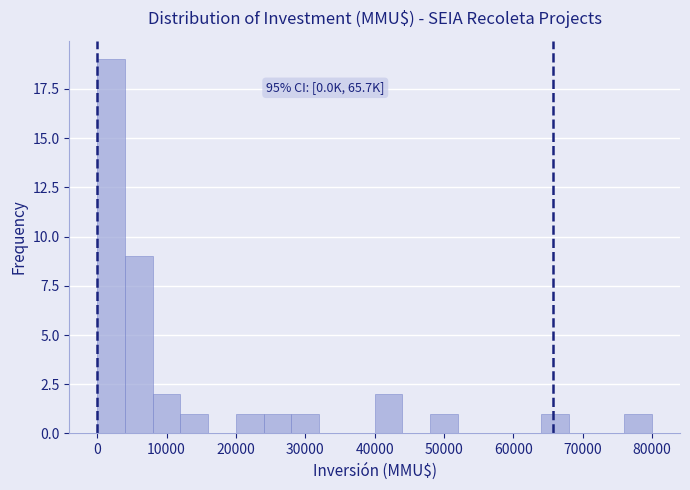

Over which range of the x-axis is the bar tallest?

0 to 4000